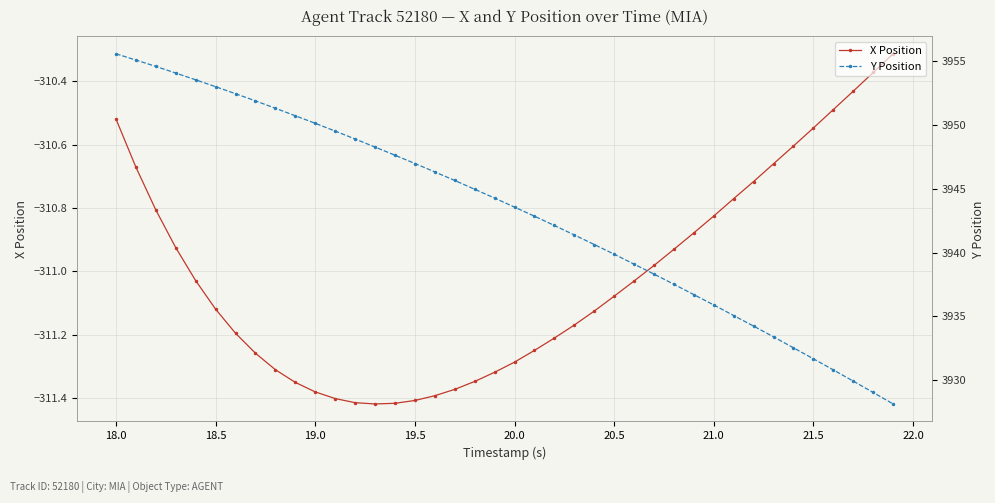

Where does the X Position series first go above -311?

18.0